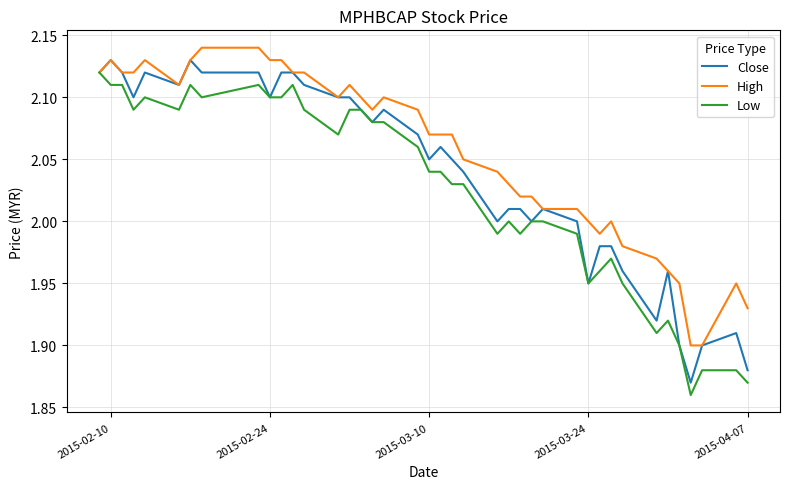

Is this an area chart (filled region under the line)?

No